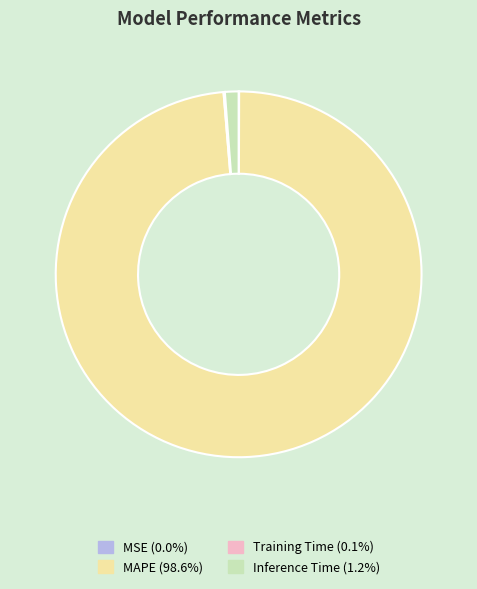

What is the largest slice in the pie chart?

MAPE